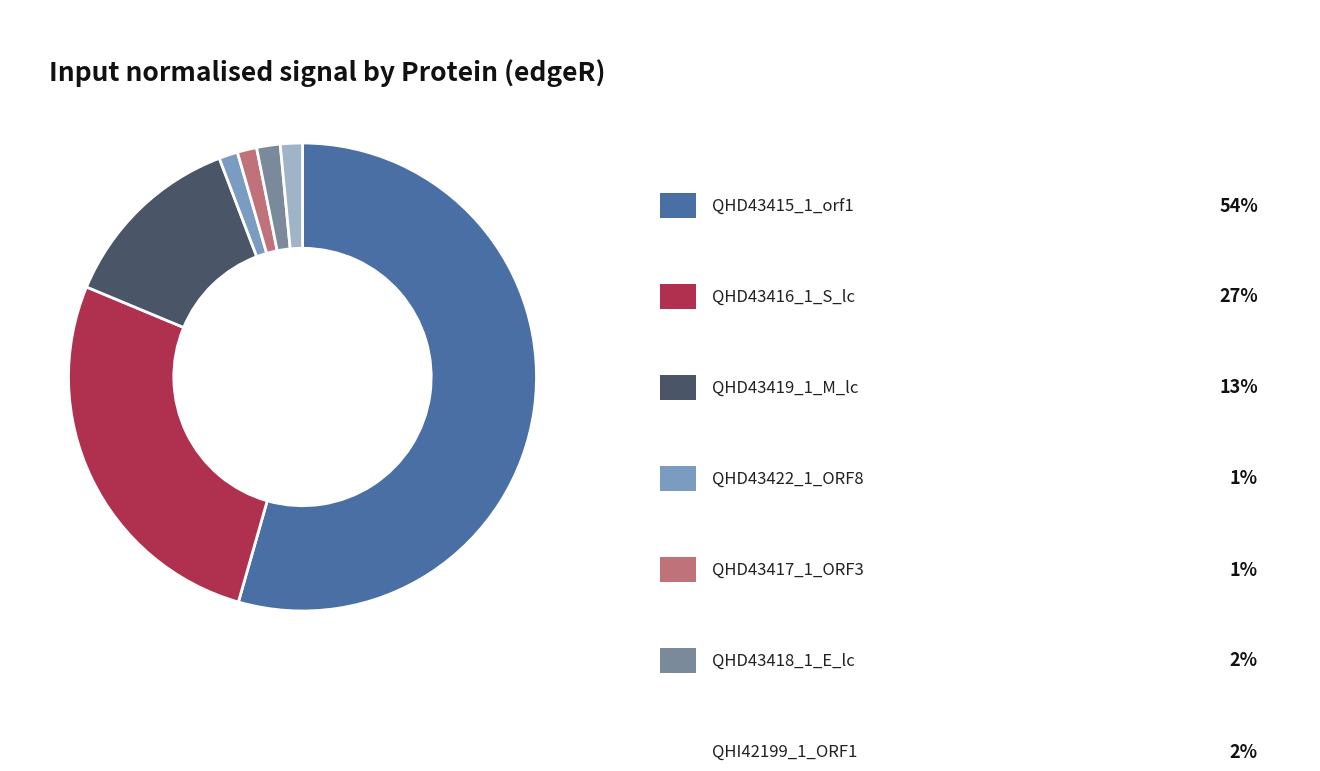

Is there a majority slice in this chart?

Yes